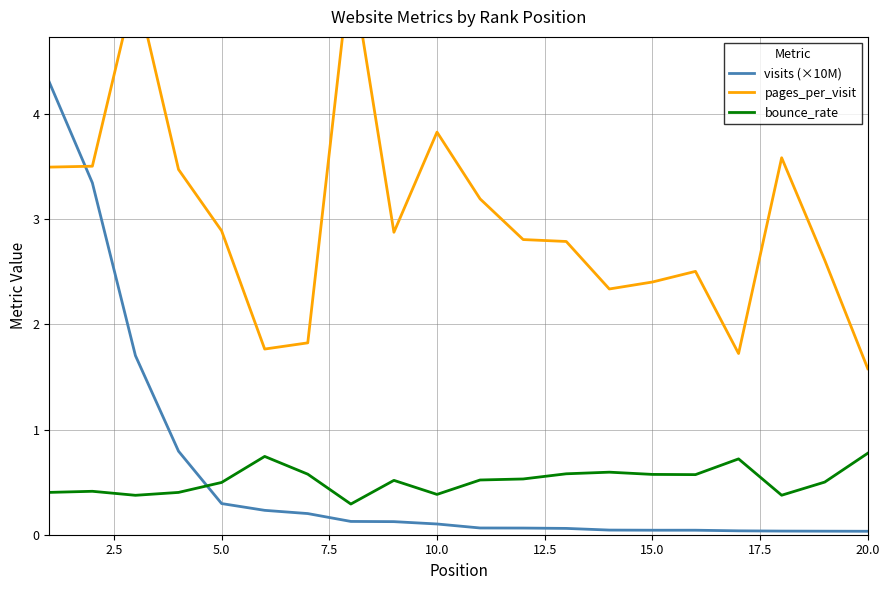

How many lines are shown in the chart?

3